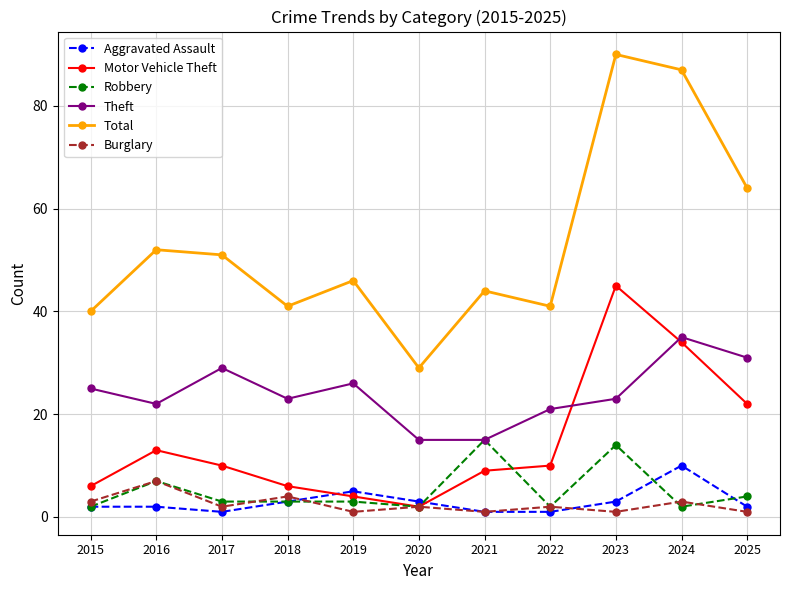

What is the maximum value for Motor Vehicle Theft?

45